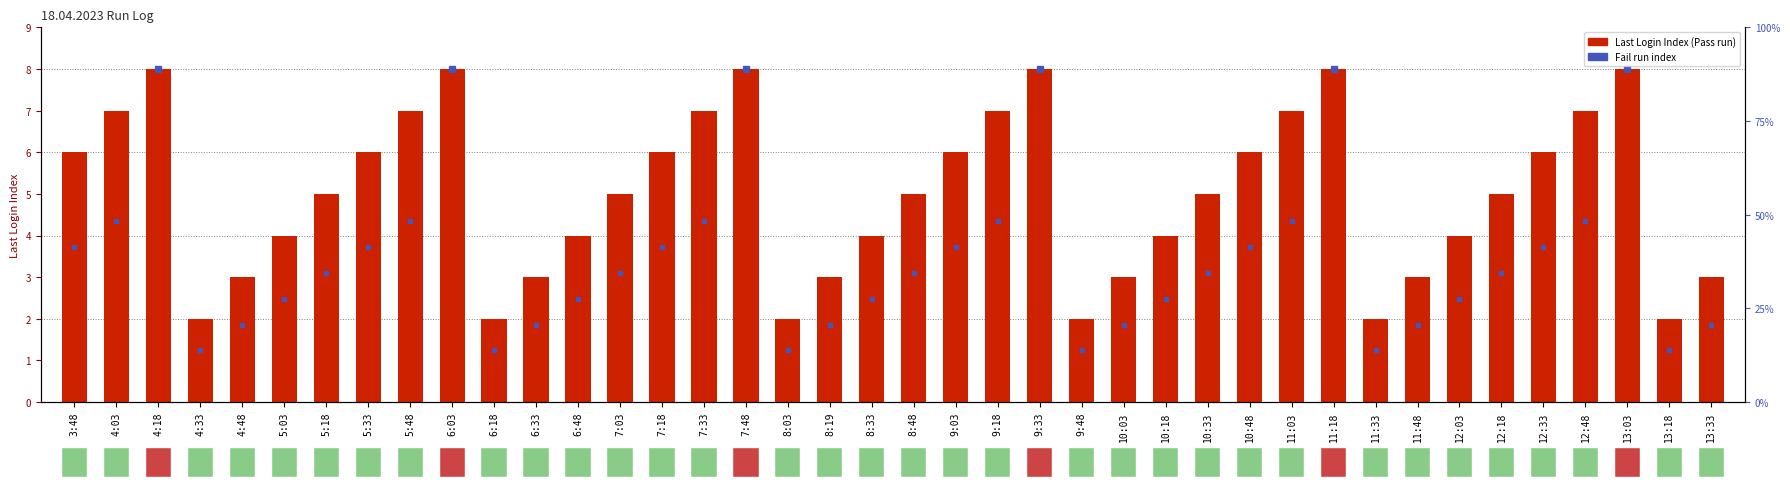

Does the chart contain stacked bars?

No